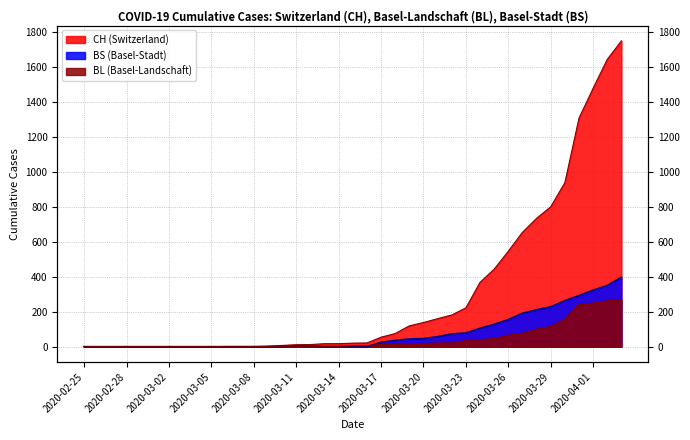

Reading left to right, list all the values displayed in this chart.

CH: 0	0	0	0	0	0	0	0	0	0	1	1	1	3	7	11	12	17	17	20	21	54	75	119	138	160	181	222	368	443	546	654	734	800	938	1307	1478	1643	1749
BL: 0	0	0	0	0	0	0	0	0	0	0	0	0	1	2	2	2	2	2	5	5	13	16	16	18	21	21	35	40	46	65	76	100	115	158	242	249	262	266
BS: 0	0	0	0	0	0	0	0	0	0	0	0	0	0	0	4	4	0	0	0	0	25	36	44	46	57	73	78	105	128	155	191	211	228	263	292	323	350	397